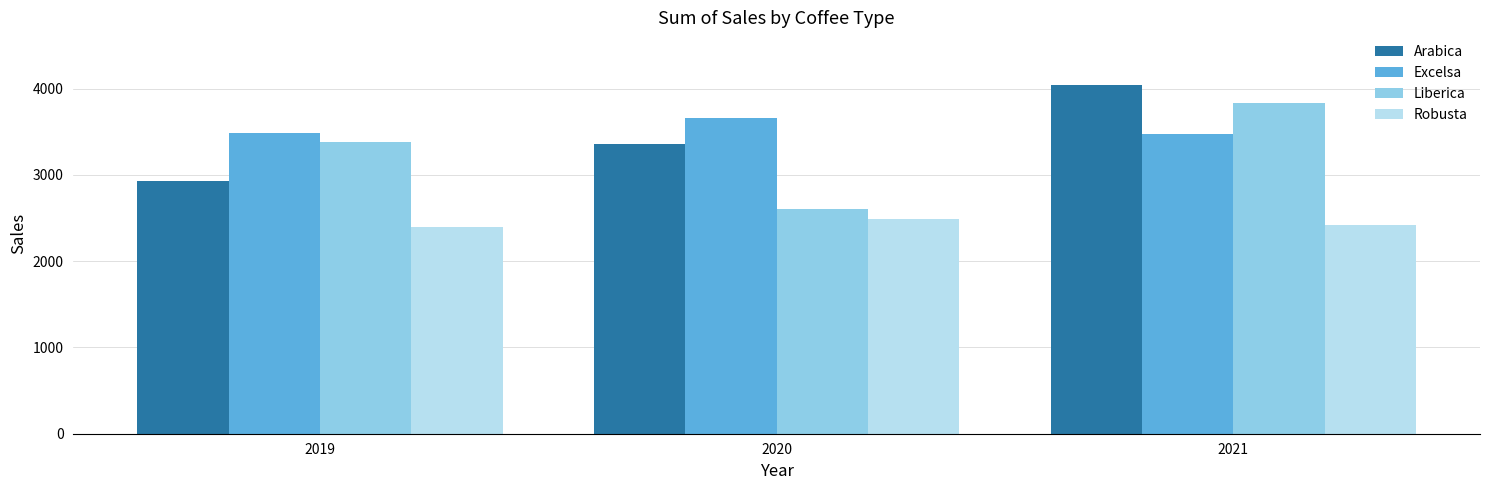

The Arabica series shows 3356.4 at 2020. True or false?

True